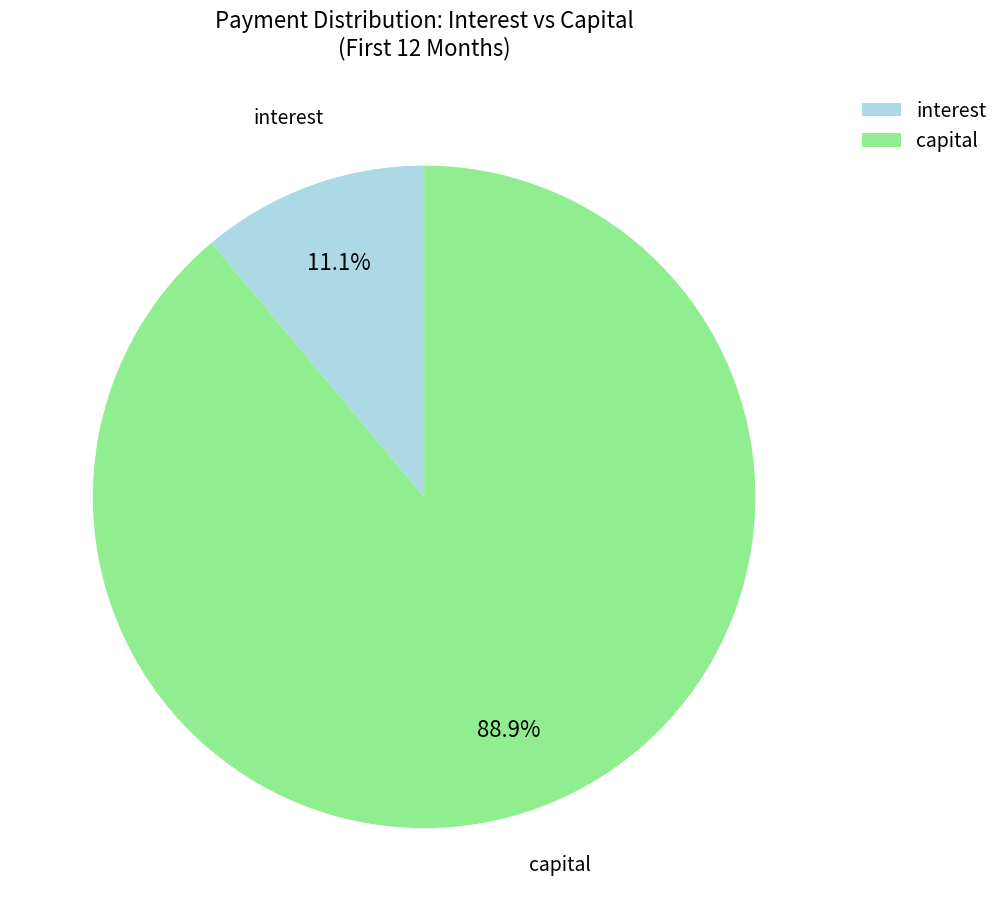

Combined, what portion of the pie is interest and capital?

100.0%